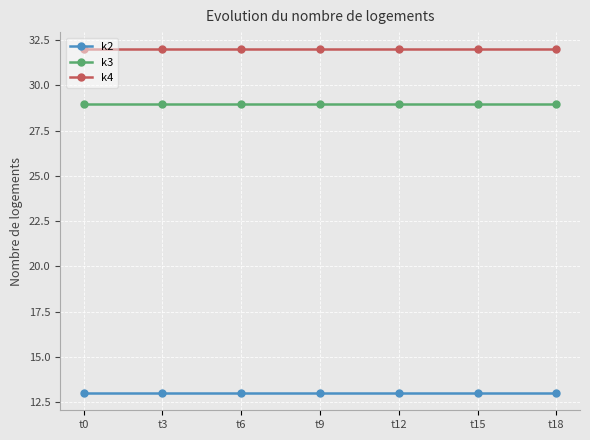

List the series in order of their overall mean, lowest first.

k2, k3, k4